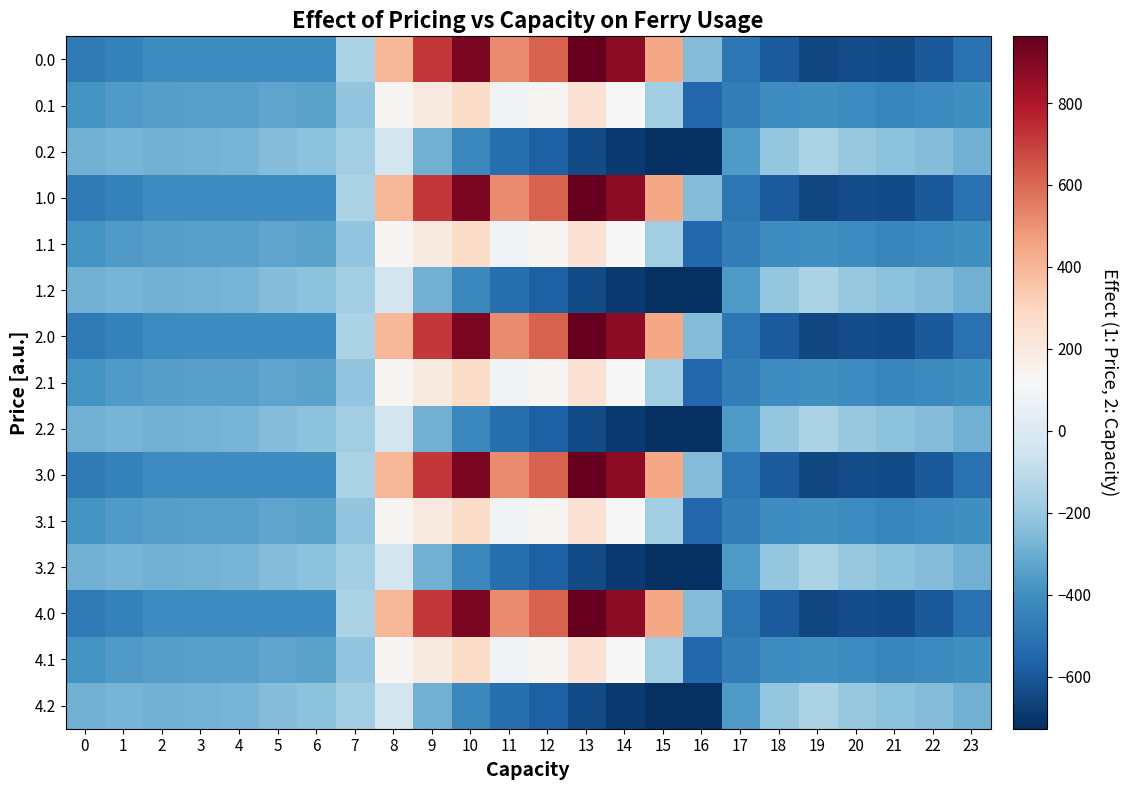

Reading left to right, extract all data points from this chart.

0.0: 0=-482.0	1=-449.5	2=-410.3	3=-404.4	4=-404.9	5=-403.8	6=-408.0	7=-150.1	8=395.3	9=716.9	10=916.2	11=516.0	12=619.4	13=962.7	14=870.3	15=443.0	16=-250.9	17=-494.8	18=-586.7	19=-649.2	20=-629.9	21=-638.4	22=-592.3	23=-511.3
0.1: 0=-384.6	1=-361.1	2=-347.9	3=-342.7	4=-339.6	5=-325.7	6=-332.2	7=-217.1	8=125.2	9=191.1	10=274.1	11=87.0	12=134.6	13=241.5	14=113.7	15=-173.1	16=-547.3	17=-466.6	18=-405.4	19=-400.2	20=-414.5	21=-432.4	22=-419.9	23=-399.4
0.2: 0=-287.1	1=-272.7	2=-285.5	3=-281.0	4=-274.4	5=-245.0	6=-228.8	7=-176.6	8=-35.3	9=-288.5	10=-423.5	11=-520.6	12=-571.2	13=-640.4	14=-687.4	15=-725.8	16=-726.6	17=-362.4	18=-210.0	19=-151.0	20=-199.2	21=-226.4	22=-247.4	23=-287.5
1.0: 0=-482.0	1=-449.5	2=-410.3	3=-404.4	4=-404.9	5=-403.8	6=-408.0	7=-150.1	8=395.3	9=716.9	10=916.2	11=516.0	12=619.4	13=962.7	14=870.3	15=443.0	16=-250.9	17=-494.8	18=-586.7	19=-649.2	20=-629.9	21=-638.4	22=-592.3	23=-511.3
1.1: 0=-384.6	1=-361.1	2=-347.9	3=-342.7	4=-339.6	5=-325.7	6=-332.2	7=-217.1	8=125.2	9=191.1	10=274.1	11=87.0	12=134.6	13=241.5	14=113.7	15=-173.1	16=-547.3	17=-466.6	18=-405.4	19=-400.2	20=-414.5	21=-432.4	22=-419.9	23=-399.4
1.2: 0=-287.1	1=-272.7	2=-285.5	3=-281.0	4=-274.4	5=-245.0	6=-228.8	7=-176.6	8=-35.3	9=-288.5	10=-423.5	11=-520.6	12=-571.2	13=-640.4	14=-687.4	15=-725.8	16=-726.6	17=-362.4	18=-210.0	19=-151.0	20=-199.2	21=-226.4	22=-247.4	23=-287.5
2.0: 0=-482.0	1=-449.5	2=-410.3	3=-404.4	4=-404.9	5=-403.8	6=-408.0	7=-150.1	8=395.3	9=716.9	10=916.2	11=516.0	12=619.4	13=962.7	14=870.3	15=443.0	16=-250.9	17=-494.8	18=-586.7	19=-649.2	20=-629.9	21=-638.4	22=-592.3	23=-511.3
2.1: 0=-384.6	1=-361.1	2=-347.9	3=-342.7	4=-339.6	5=-325.7	6=-332.2	7=-217.1	8=125.2	9=191.1	10=274.1	11=87.0	12=134.6	13=241.5	14=113.7	15=-173.1	16=-547.3	17=-466.6	18=-405.4	19=-400.2	20=-414.5	21=-432.4	22=-419.9	23=-399.4
2.2: 0=-287.1	1=-272.7	2=-285.5	3=-281.0	4=-274.4	5=-245.0	6=-228.8	7=-176.6	8=-35.3	9=-288.5	10=-423.5	11=-520.6	12=-571.2	13=-640.4	14=-687.4	15=-725.8	16=-726.6	17=-362.4	18=-210.0	19=-151.0	20=-199.2	21=-226.4	22=-247.4	23=-287.5
3.0: 0=-482.0	1=-449.5	2=-410.3	3=-404.4	4=-404.9	5=-403.8	6=-408.0	7=-150.1	8=395.3	9=716.9	10=916.2	11=516.0	12=619.4	13=962.7	14=870.3	15=443.0	16=-250.9	17=-494.8	18=-586.7	19=-649.2	20=-629.9	21=-638.4	22=-592.3	23=-511.3
3.1: 0=-384.6	1=-361.1	2=-347.9	3=-342.7	4=-339.6	5=-325.7	6=-332.2	7=-217.1	8=125.2	9=191.1	10=274.1	11=87.0	12=134.6	13=241.5	14=113.7	15=-173.1	16=-547.3	17=-466.6	18=-405.4	19=-400.2	20=-414.5	21=-432.4	22=-419.9	23=-399.4
3.2: 0=-287.1	1=-272.7	2=-285.5	3=-281.0	4=-274.4	5=-245.0	6=-228.8	7=-176.6	8=-35.3	9=-288.5	10=-423.5	11=-520.6	12=-571.2	13=-640.4	14=-687.4	15=-725.8	16=-726.6	17=-362.4	18=-210.0	19=-151.0	20=-199.2	21=-226.4	22=-247.4	23=-287.5
4.0: 0=-482.0	1=-449.5	2=-410.3	3=-404.4	4=-404.9	5=-403.8	6=-408.0	7=-150.1	8=395.3	9=716.9	10=916.2	11=516.0	12=619.4	13=962.7	14=870.3	15=443.0	16=-250.9	17=-494.8	18=-586.7	19=-649.2	20=-629.9	21=-638.4	22=-592.3	23=-511.3
4.1: 0=-384.6	1=-361.1	2=-347.9	3=-342.7	4=-339.6	5=-325.7	6=-332.2	7=-217.1	8=125.2	9=191.1	10=274.1	11=87.0	12=134.6	13=241.5	14=113.7	15=-173.1	16=-547.3	17=-466.6	18=-405.4	19=-400.2	20=-414.5	21=-432.4	22=-419.9	23=-399.4
4.2: 0=-287.1	1=-272.7	2=-285.5	3=-281.0	4=-274.4	5=-245.0	6=-228.8	7=-176.6	8=-35.3	9=-288.5	10=-423.5	11=-520.6	12=-571.2	13=-640.4	14=-687.4	15=-725.8	16=-726.6	17=-362.4	18=-210.0	19=-151.0	20=-199.2	21=-226.4	22=-247.4	23=-287.5